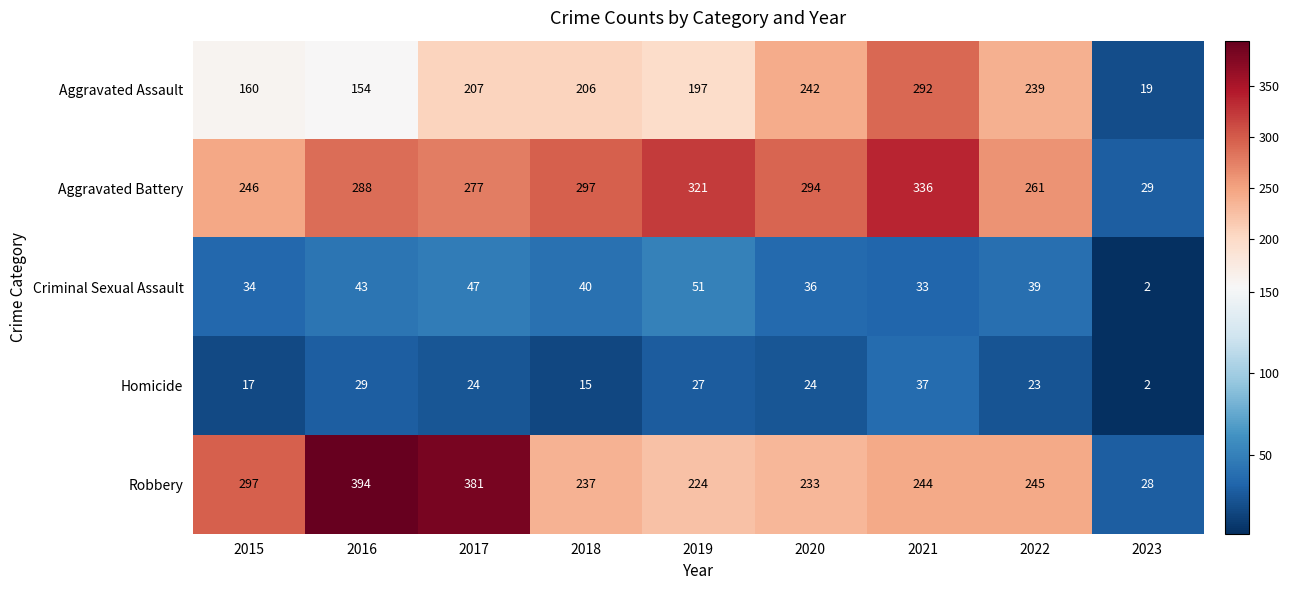

Which series has the largest total across all categories?

Aggravated Battery